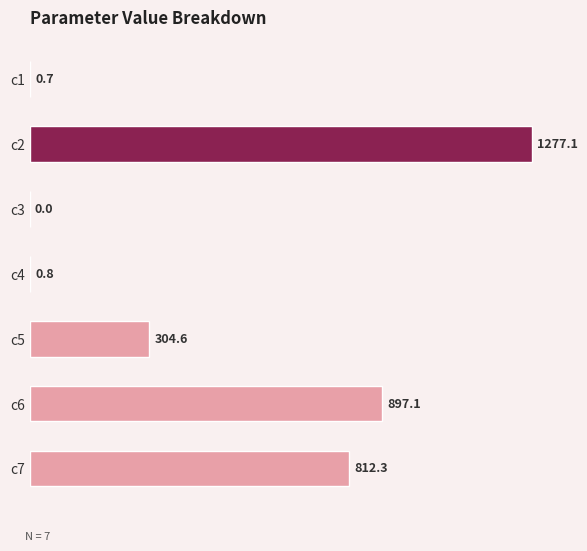

Between c7 and c1, which is larger?

c7